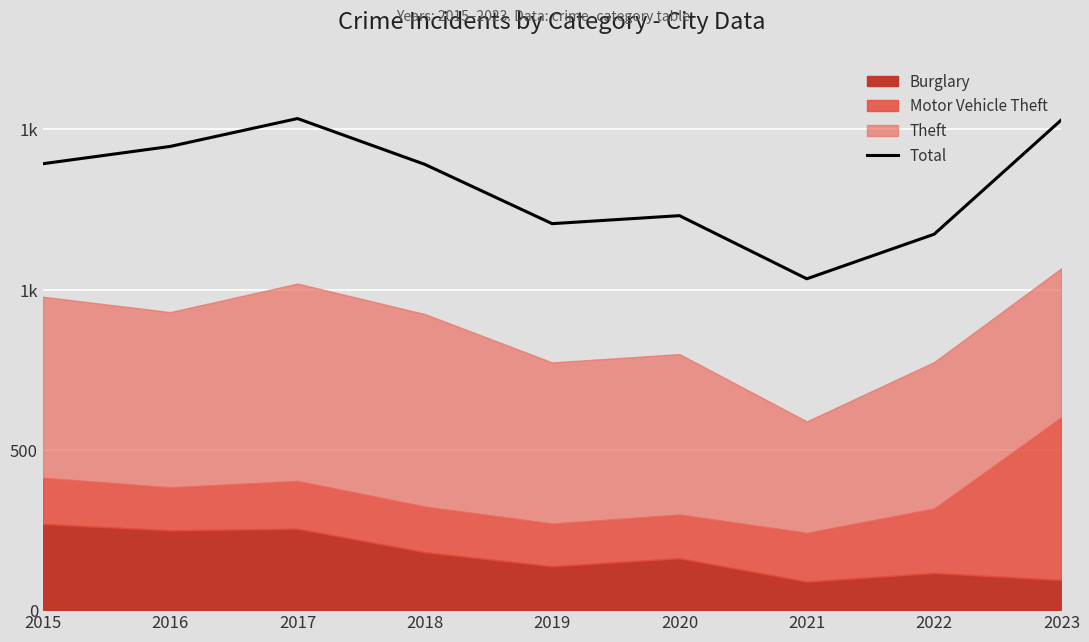

What is the ratio of the value at 2023 to the value at 2018?

1.1